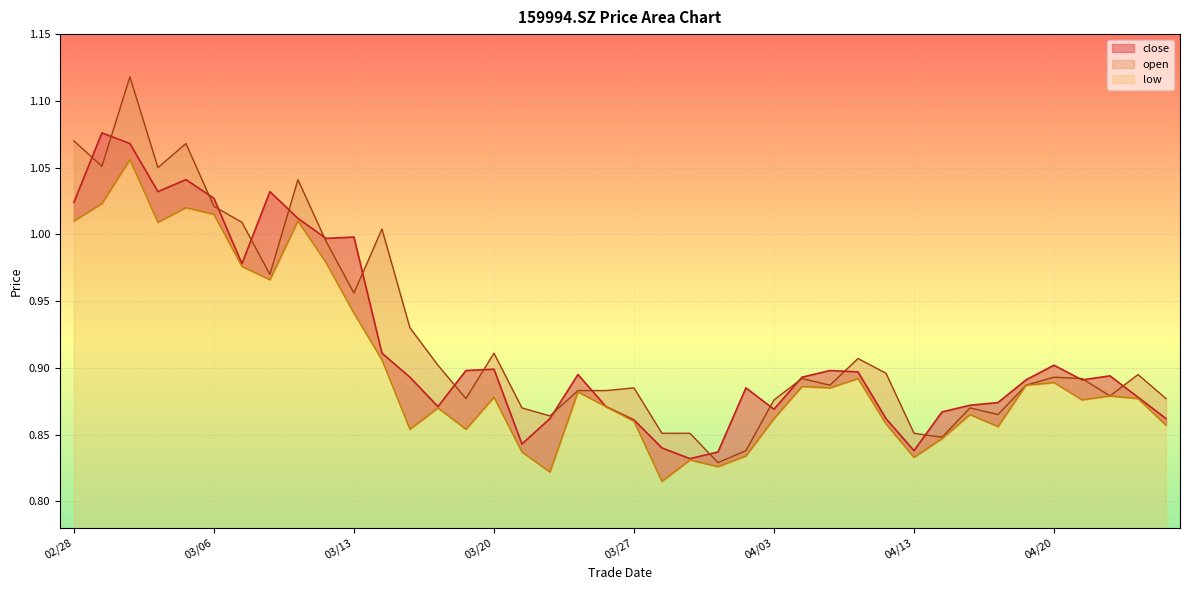

What is the difference between the second highest and minimum values in the low series?

0.2